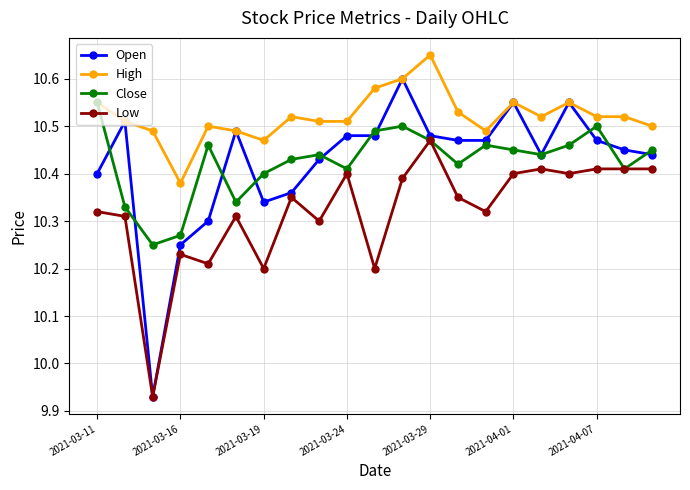

Count the Low values in the range 10 to 11.

20